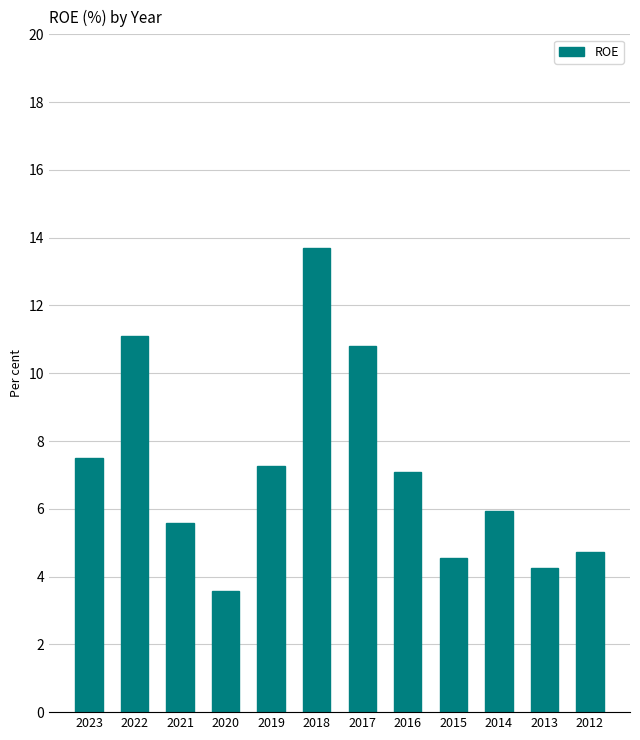

What is the minimum value shown in the chart?

3.6